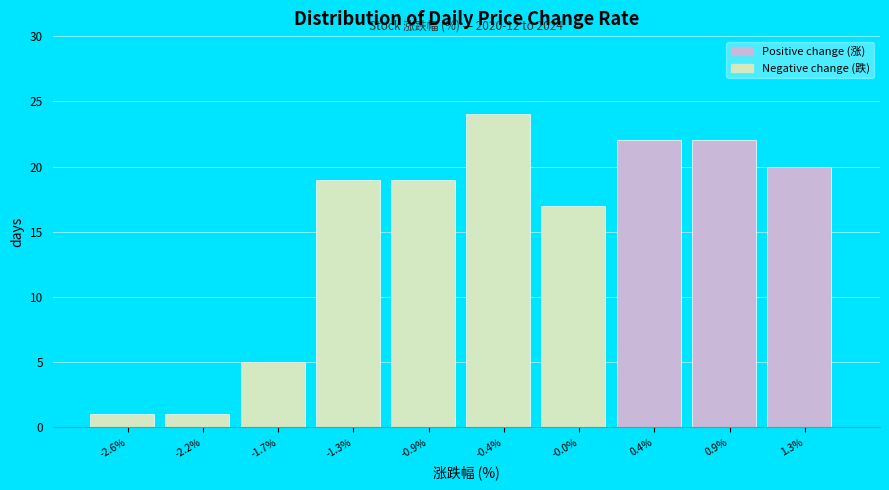

Reading right to left, list all the values displayed in this chart.

20	22	22	17	24	19	19	5	1	1